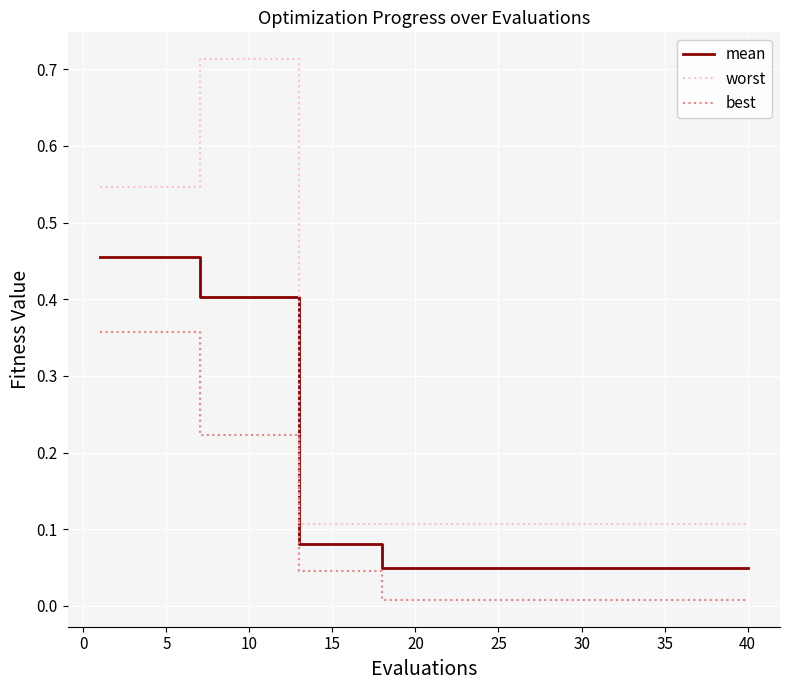

What are all the series names shown in the legend?

mean, worst, best